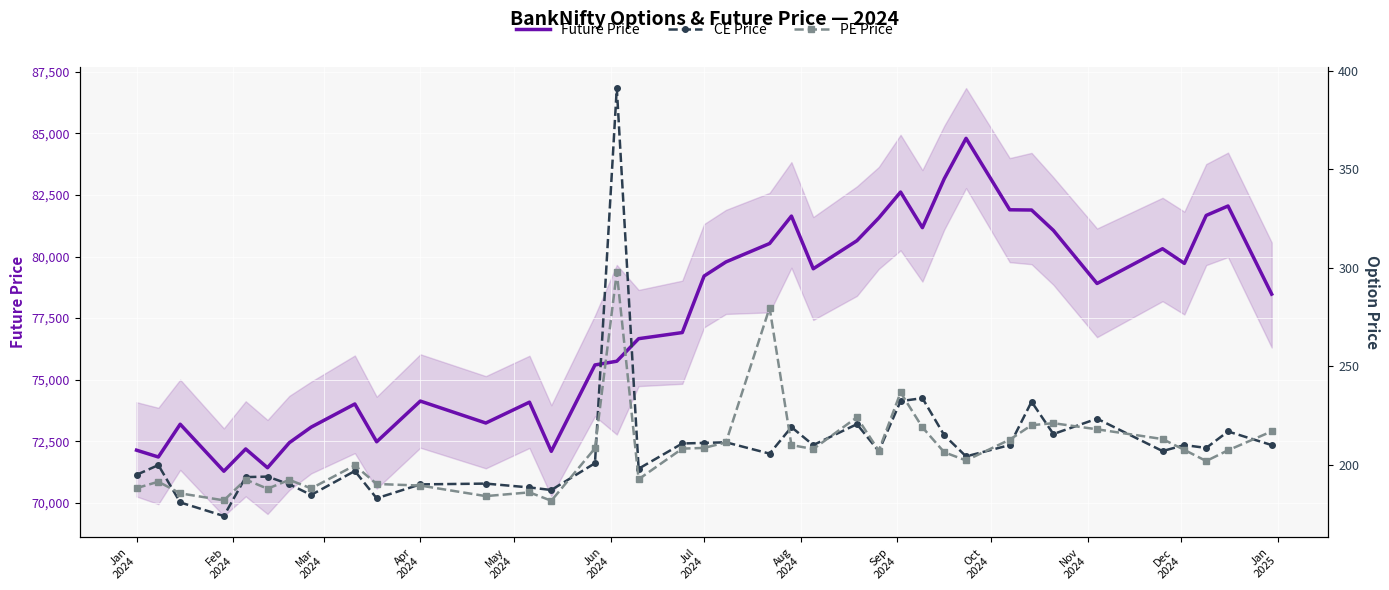

True or false: PE Price and CE Price cross at least once.

True